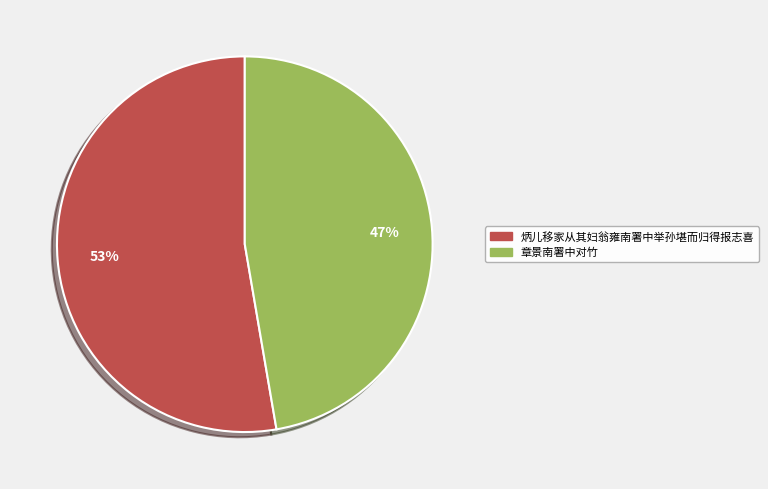

How many segments does this pie chart have?

2